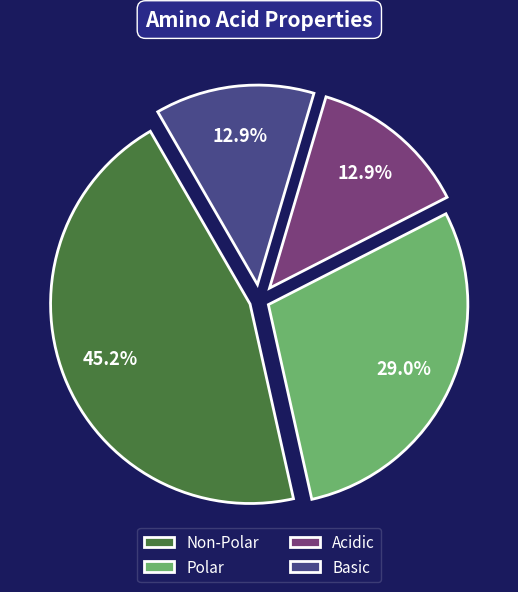

How many slices are in this pie chart?

4